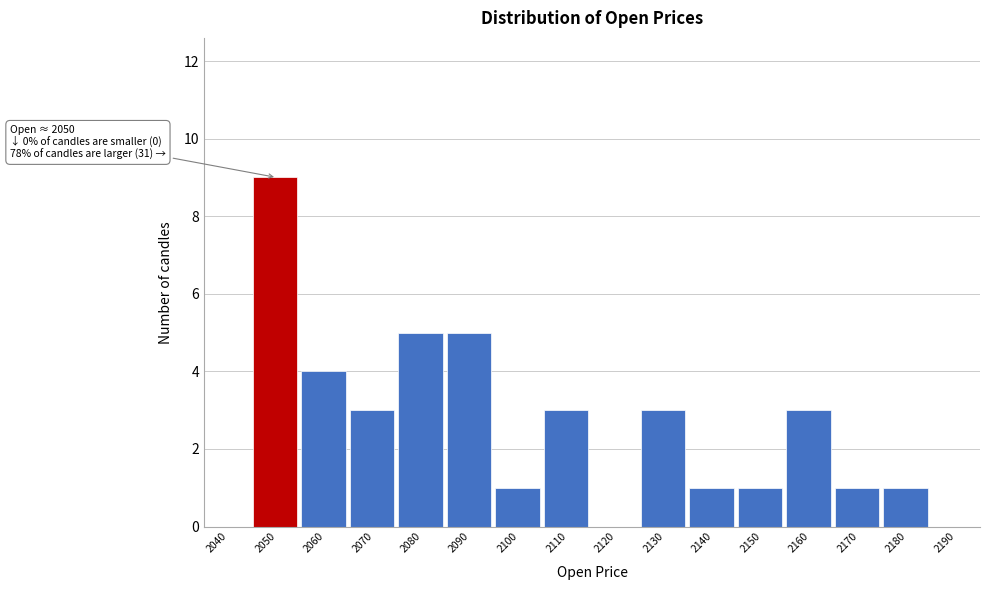

Reading left to right, transcribe all the data shown in this chart.

2040=0	2050=9	2060=4	2070=3	2080=5	2090=5	2100=1	2110=3	2120=0	2130=3	2140=1	2150=1	2160=3	2170=1	2180=1	2190=0